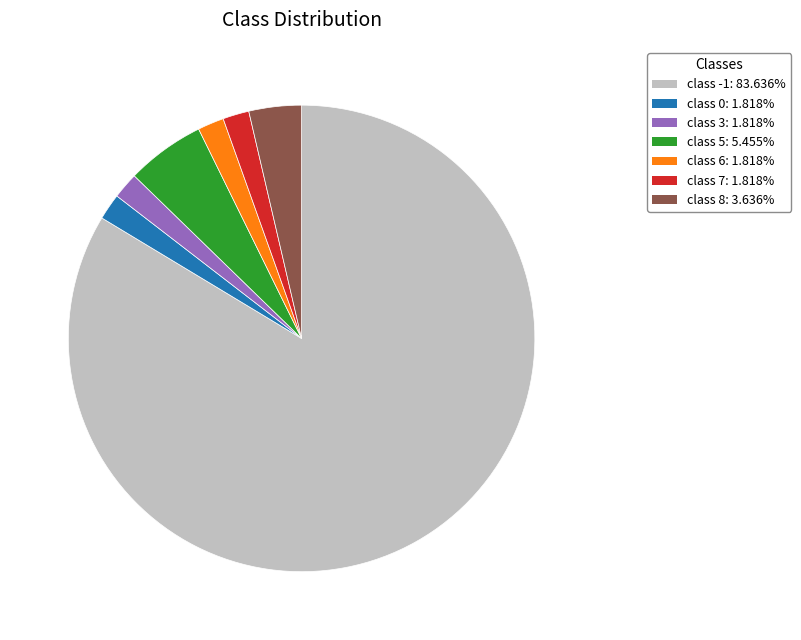

How many slices are in this pie chart?

7